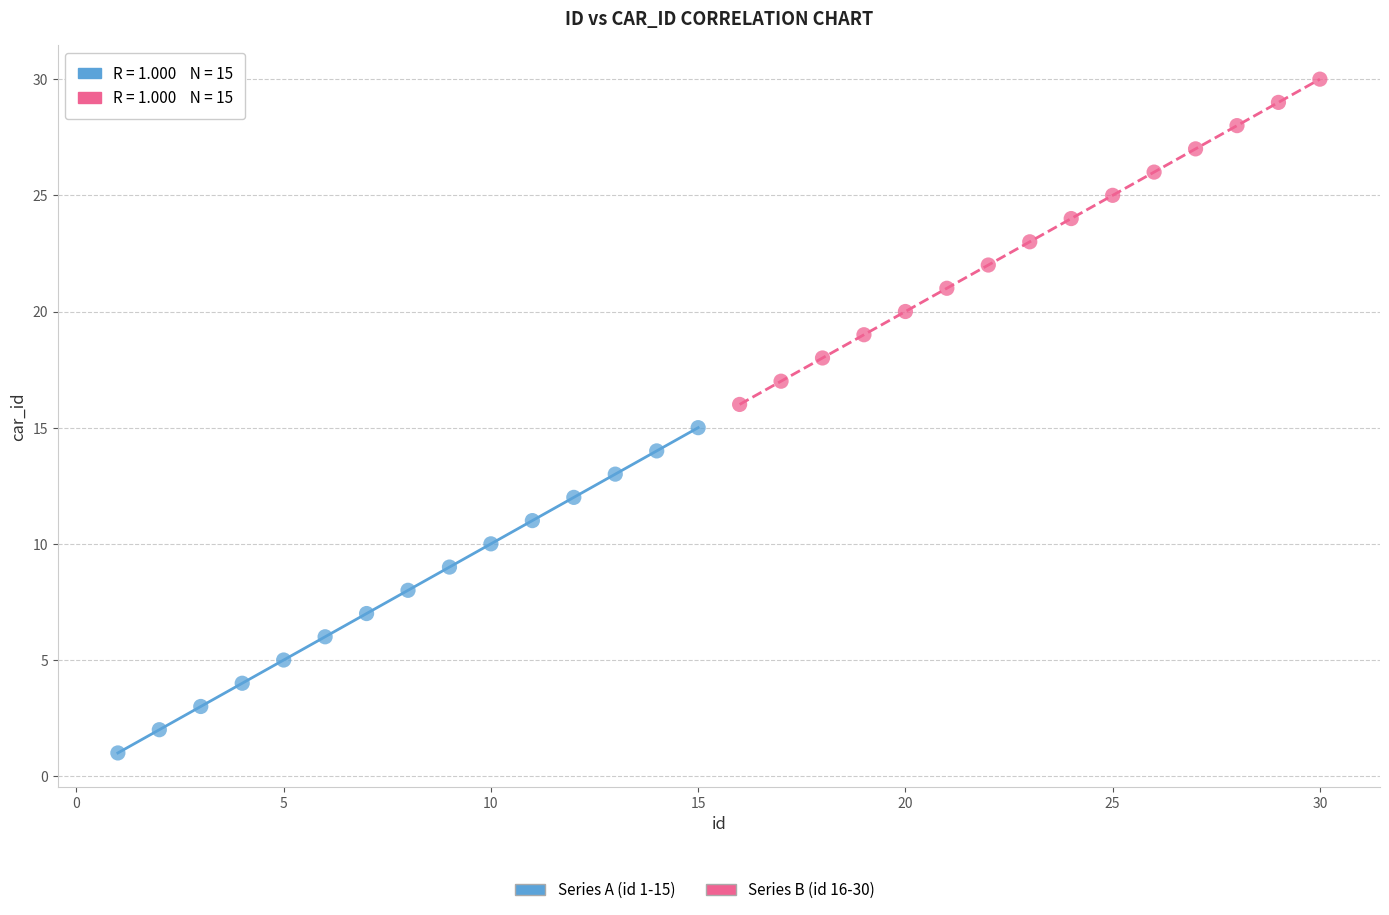

Which series reaches the minimum Y coordinate?

Series A (id 1-15)